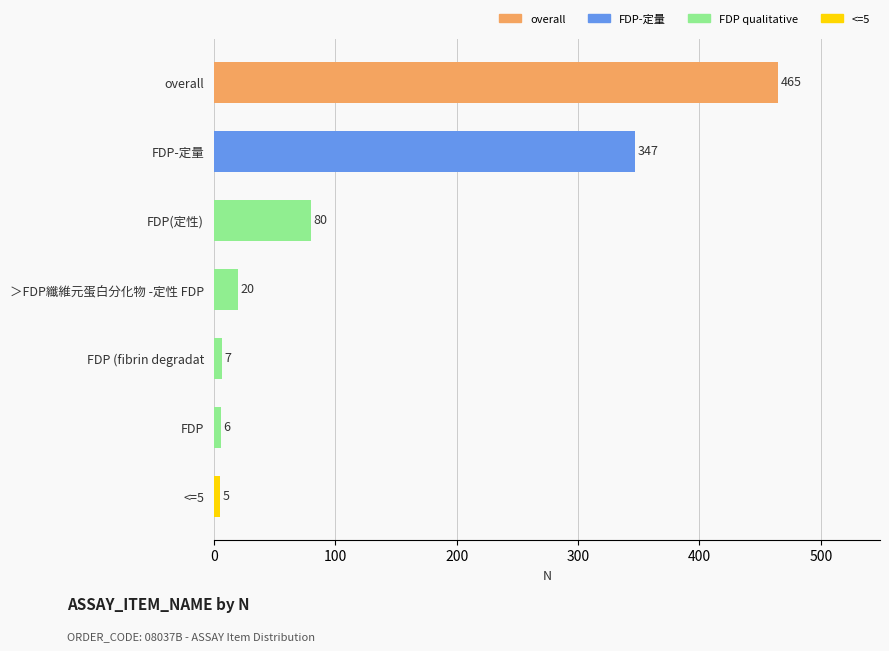

Are the bars horizontal?

Yes